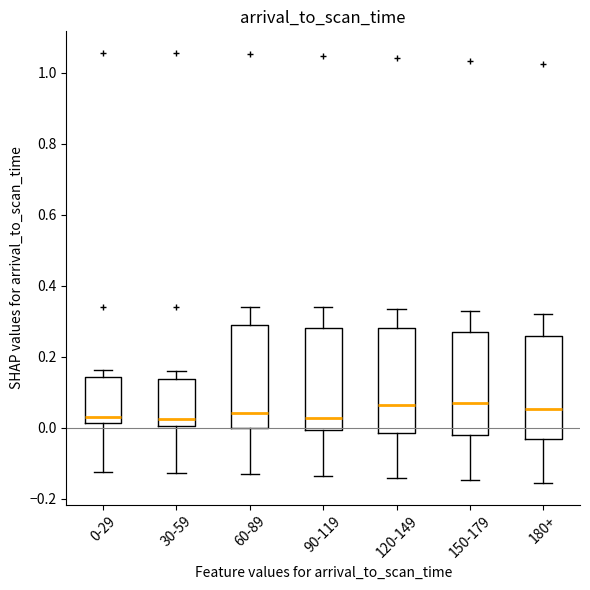

Reading left to right, transcribe this box plot: for each box, give where its median line is, the range the box spans, and where its two whiskers end, as read against the y-axis. The values are not printed on the chart, so give them approximately, as read against the axis.

0-29: median 0.04, box 0.02 to 0.14, whiskers -0.12 to 0.16
30-59: median 0.02, box 0.00 to 0.14, whiskers -0.12 to 0.16
60-89: median 0.04, box 0.00 to 0.30, whiskers -0.14 to 0.34
90-119: median 0.02, box 0.00 to 0.28, whiskers -0.14 to 0.34
120-149: median 0.06, box -0.02 to 0.28, whiskers -0.14 to 0.34
150-179: median 0.08, box -0.02 to 0.28, whiskers -0.14 to 0.32
180+: median 0.06, box -0.04 to 0.26, whiskers -0.16 to 0.32